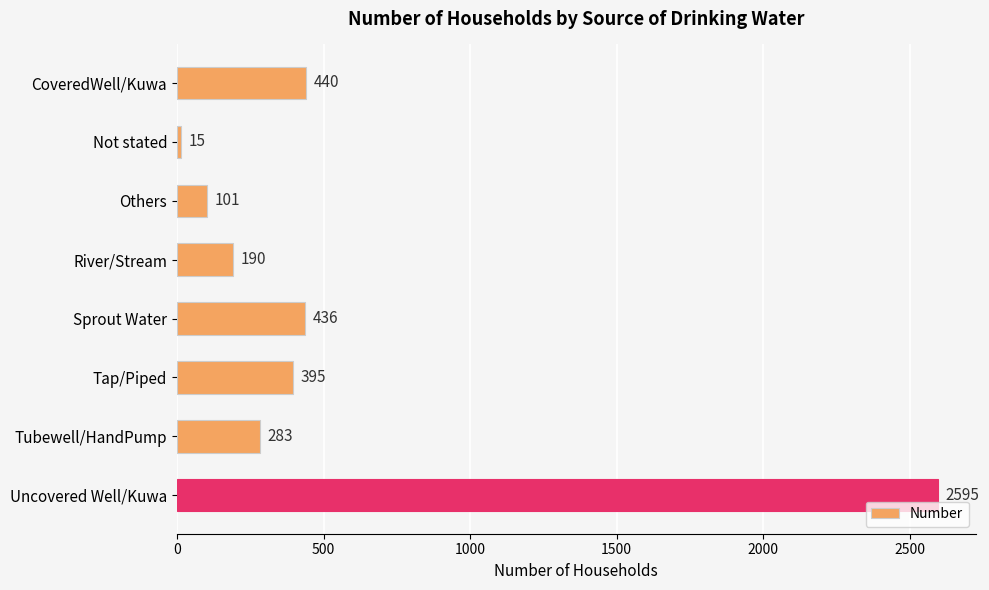

What is the value of the 1st bar from the top?

440